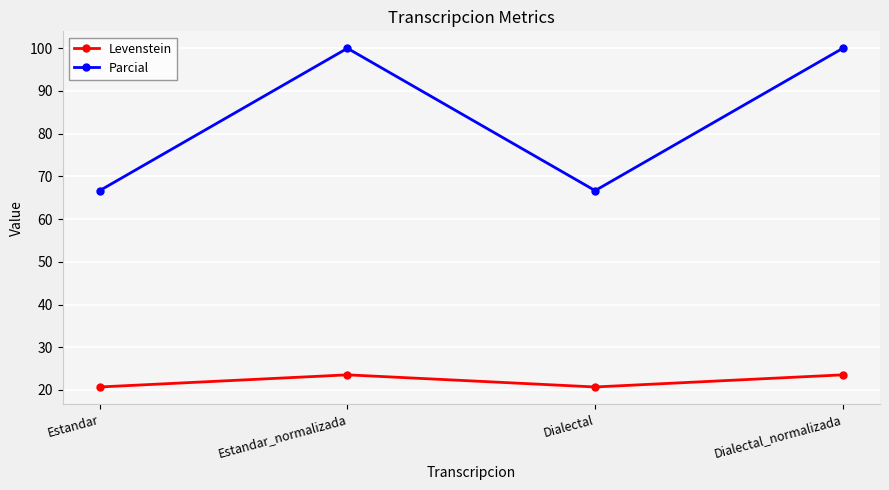

What are all the series names shown in the legend?

Levenstein, Parcial